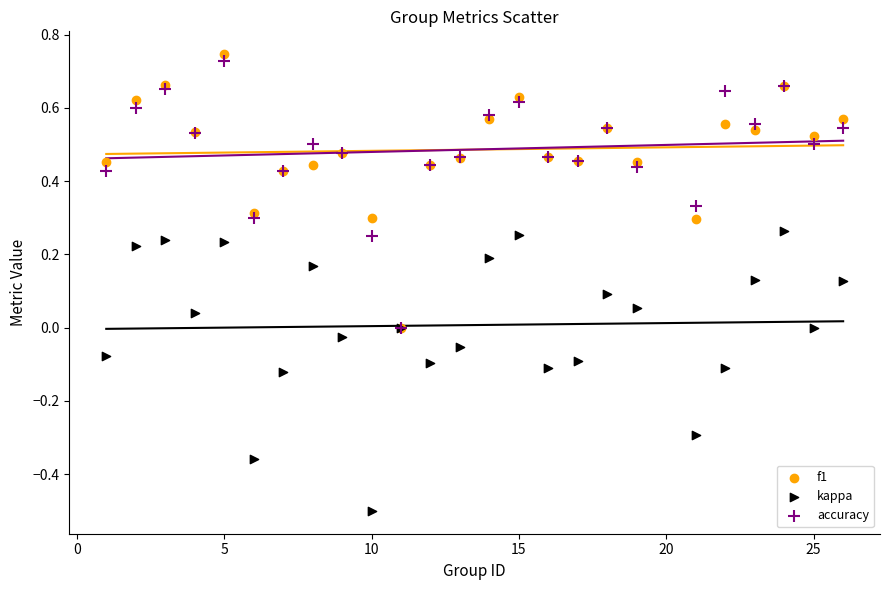

Which series reaches the maximum Y coordinate?

f1